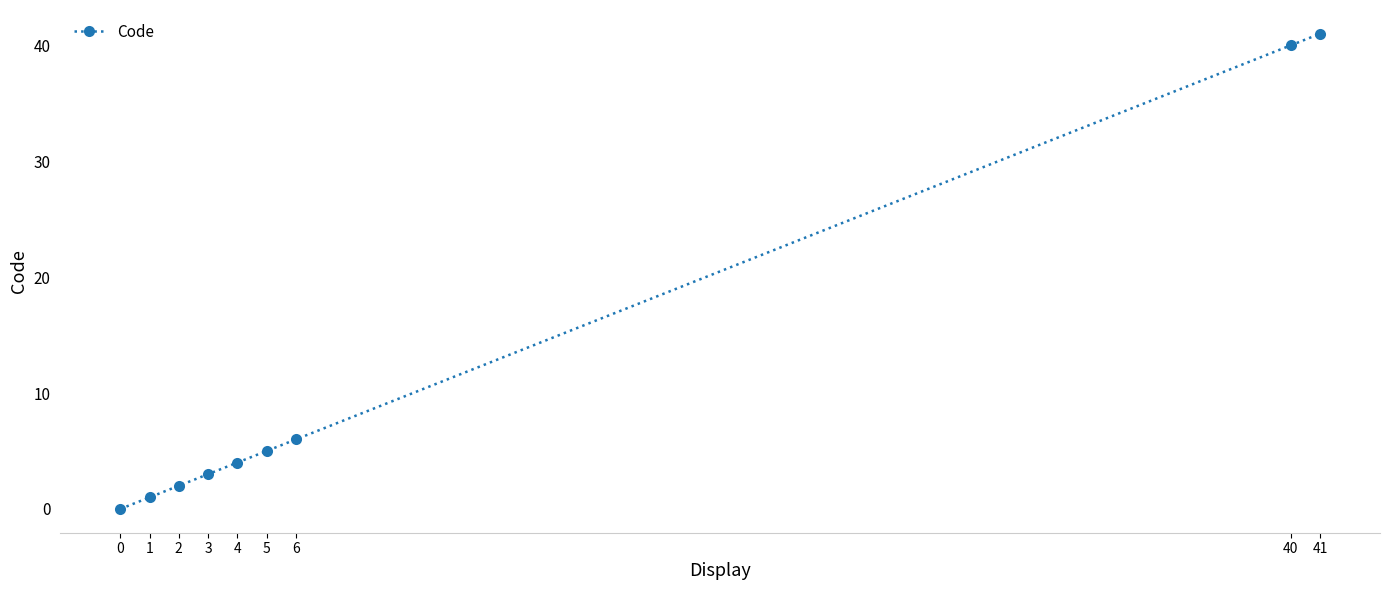

What is the change in value from 3 to 41?

+38